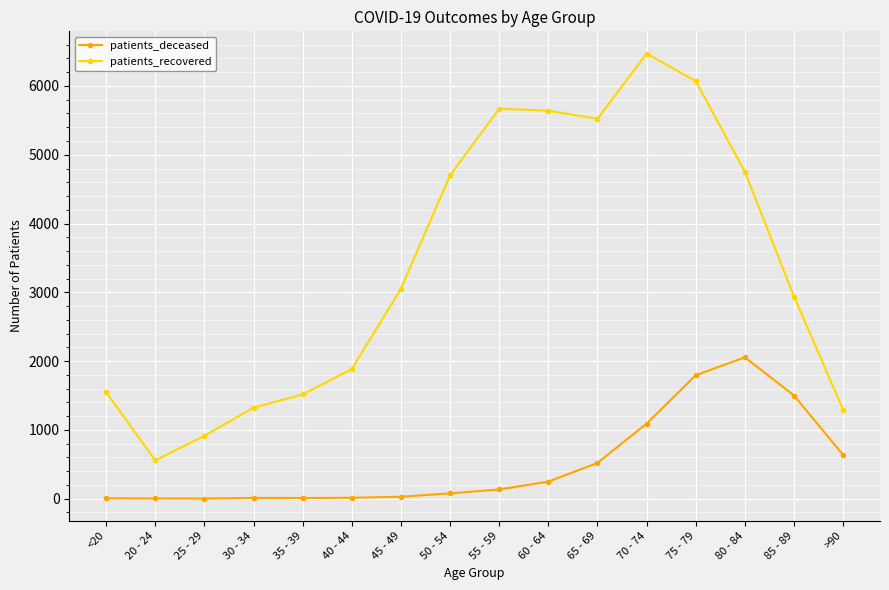

The value of patients_recovered at 20 - 24 is 556. True or false?

True